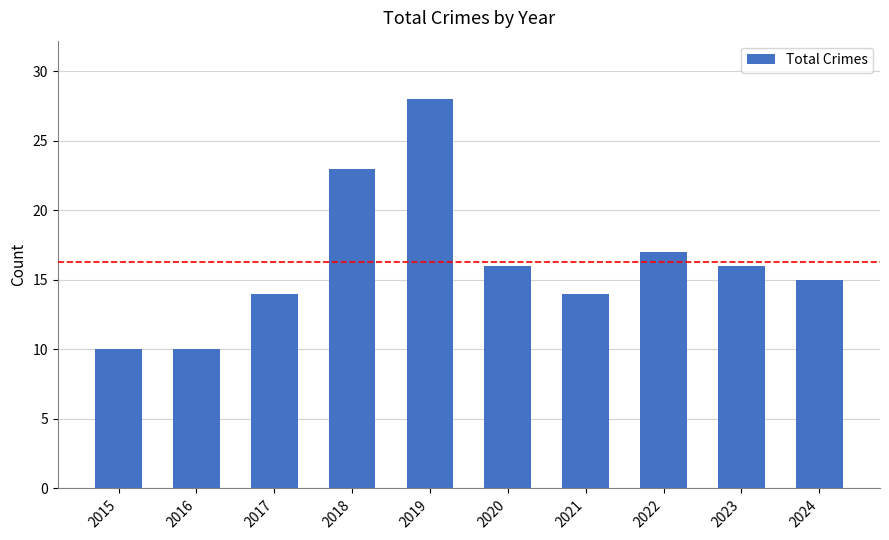

How many values are below 16?

5